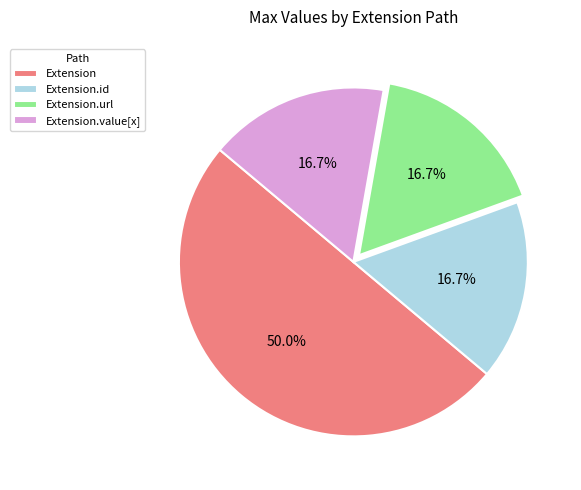

Which category has the biggest portion of the pie?

Extension